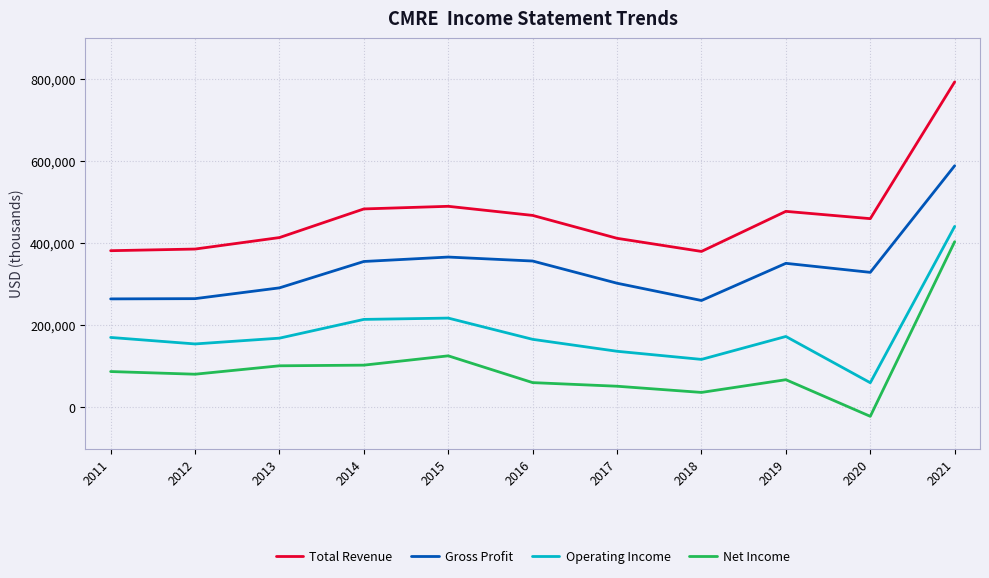

How many lines are shown in the chart?

4